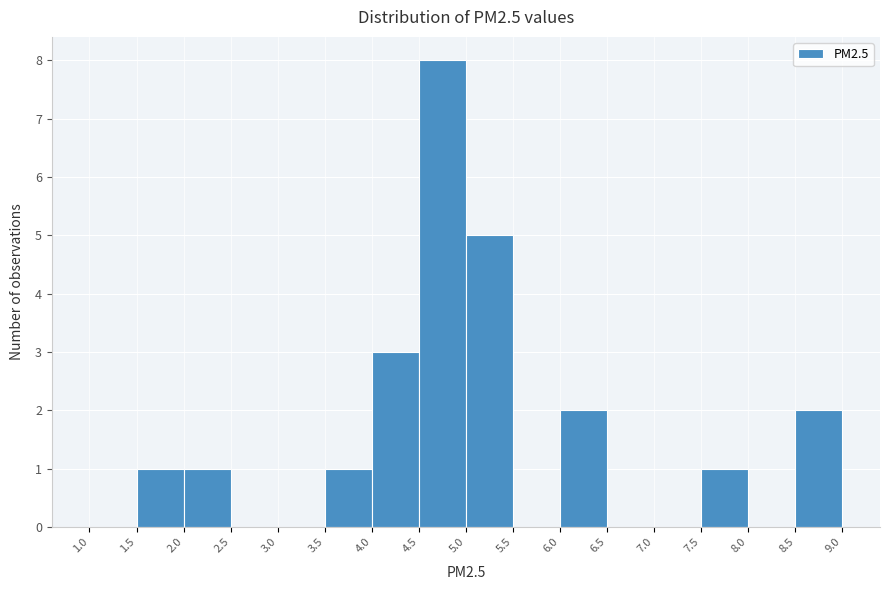

What is the height of the bar covering 8.5 to 9.0 on the x-axis? The values are not printed on the chart, so give them approximately, as read against the axis.

2